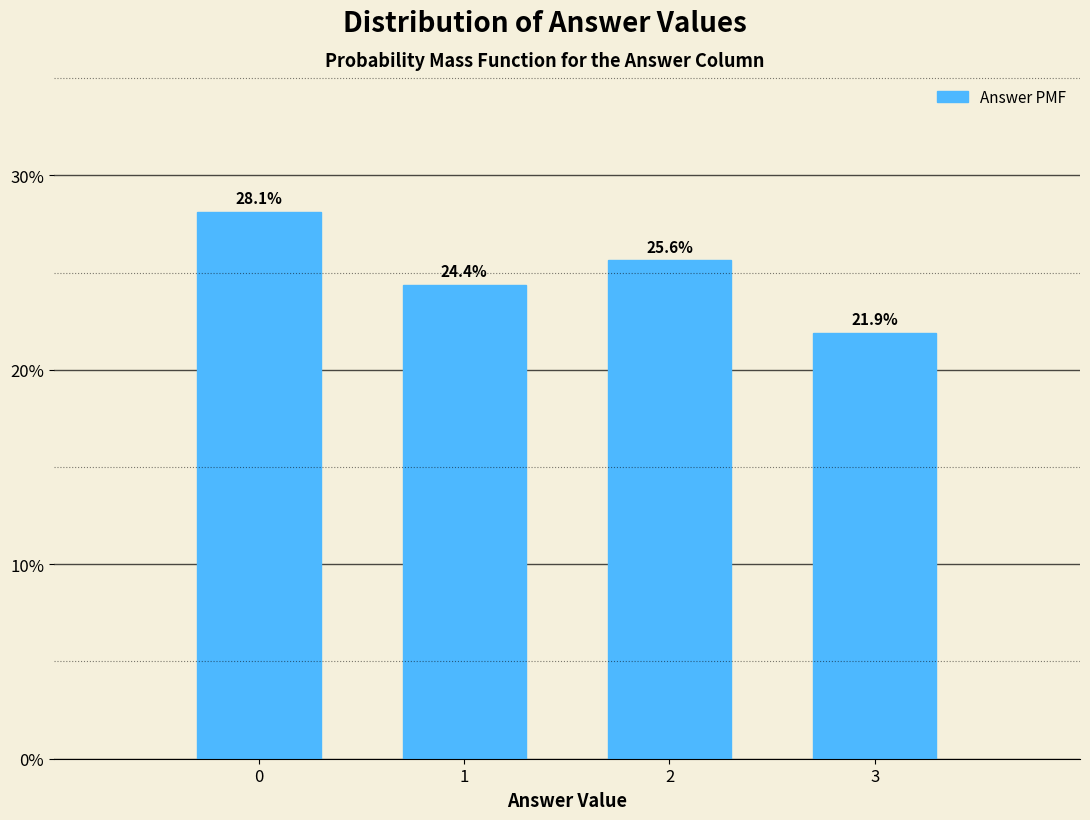

Are the bars horizontal?

No